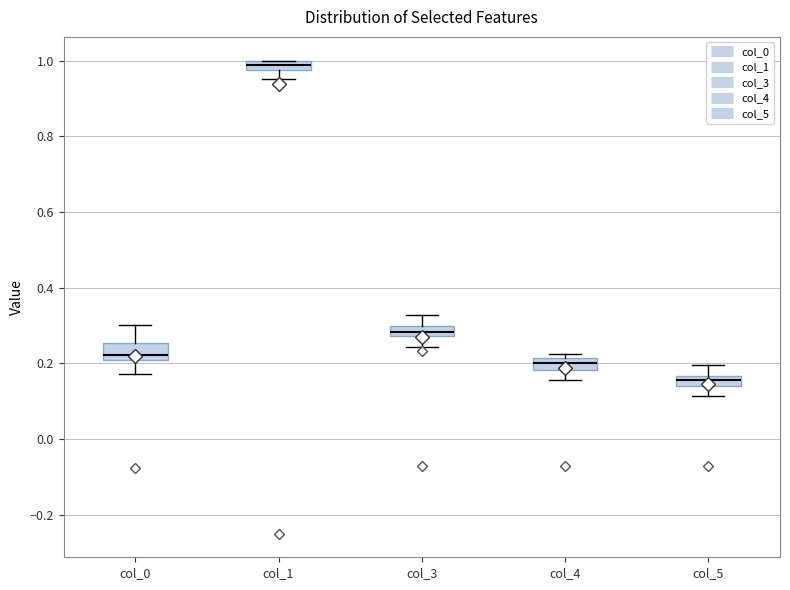

Which box's median line is the lowest?

col_5